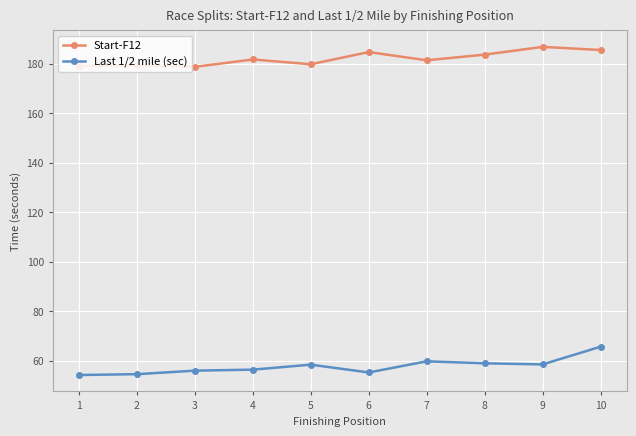

Which series has the largest total across all categories?

Start-F12